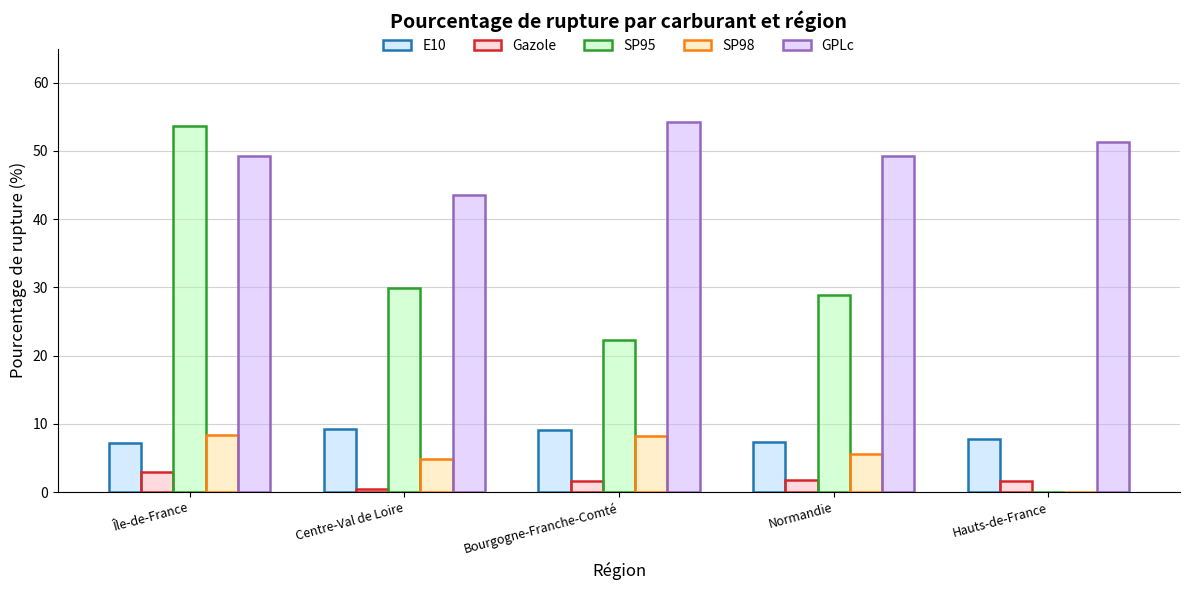

True or false: SP95 has a value of 29.9 at Centre-Val de Loire.

True